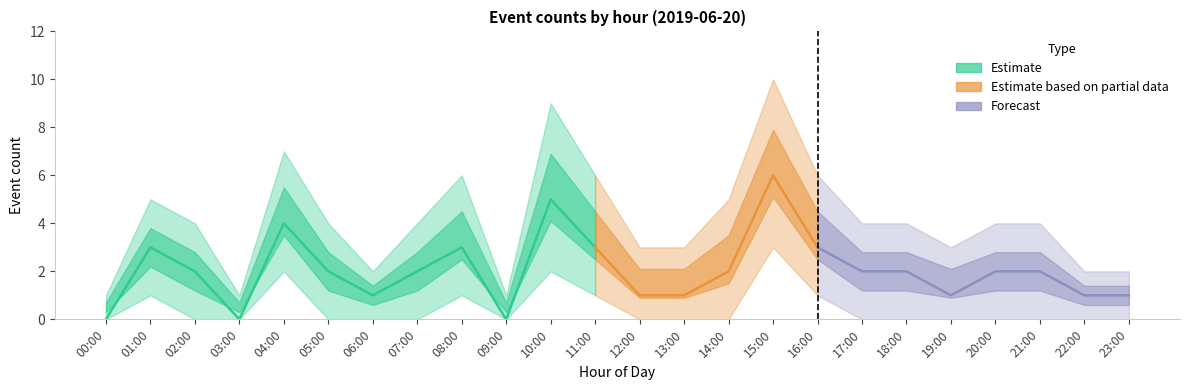

At which category is the sum across all series the highest?

15:00